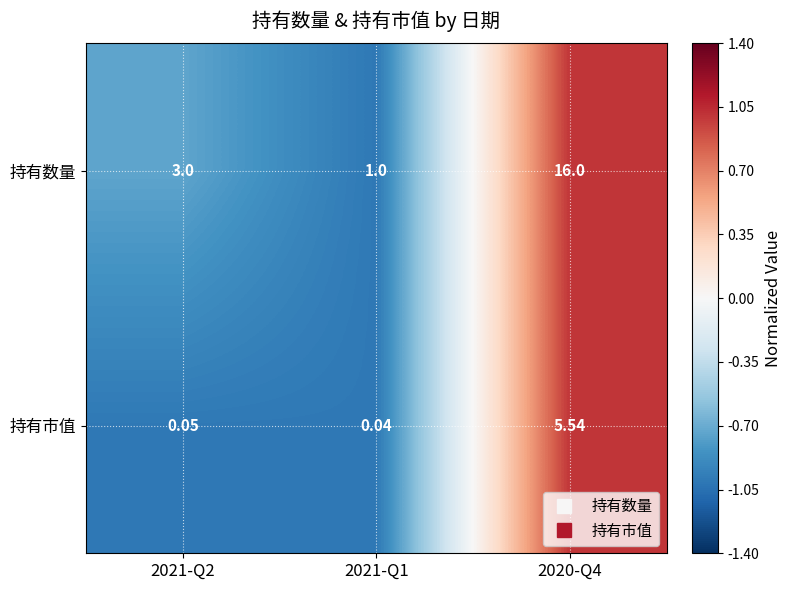

Which label corresponds to the largest value in the chart?

2020-Q4